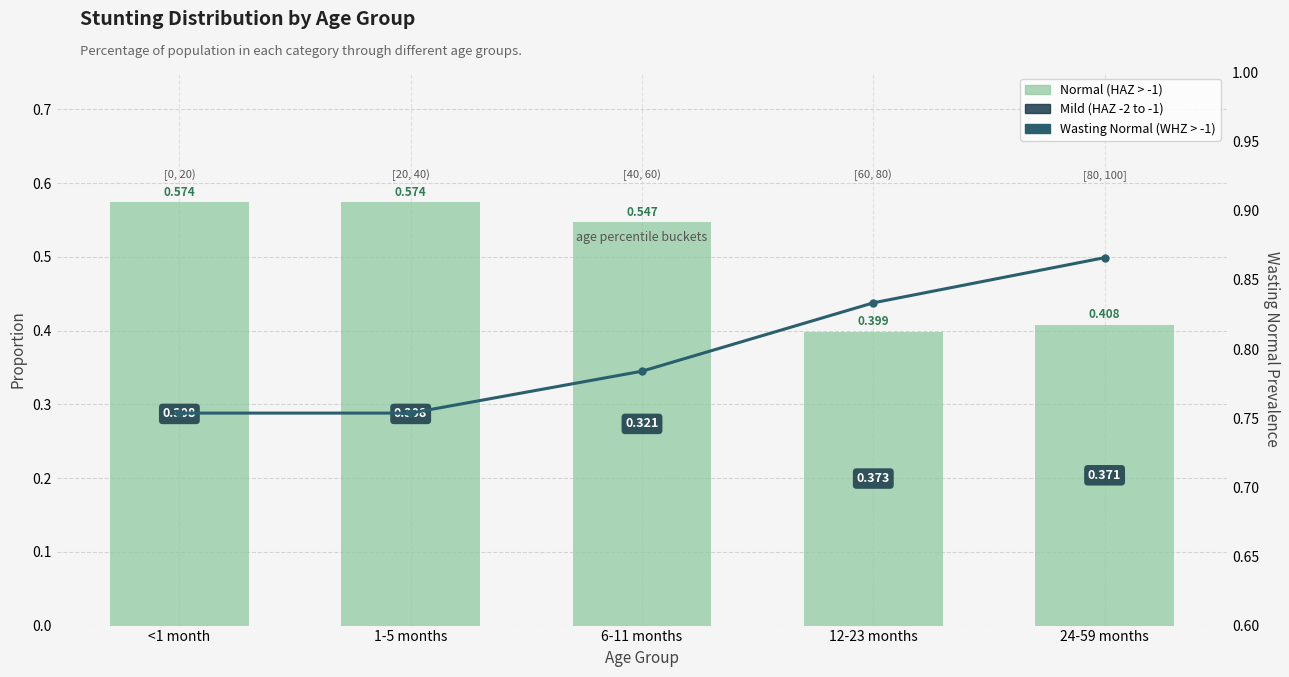

At which label is Normal closest to 0?

12-23 months